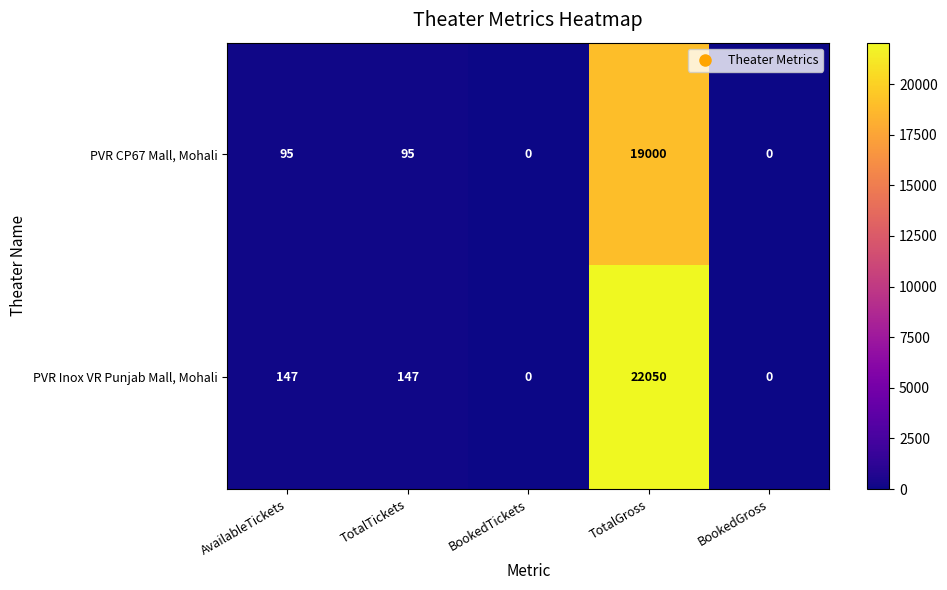

How many values in PVR Inox VR Punjab Mall, Mohali are above zero?

3